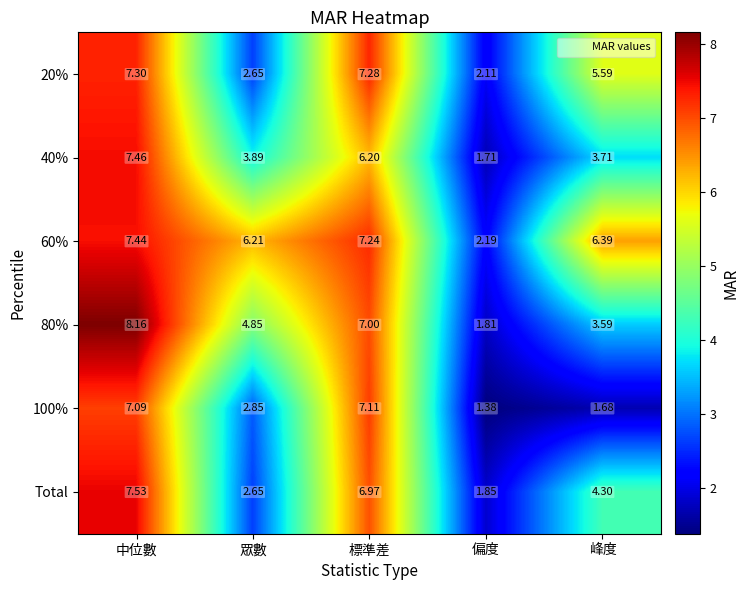

What is the spread (max minus min) of values at 中位數?

1.1